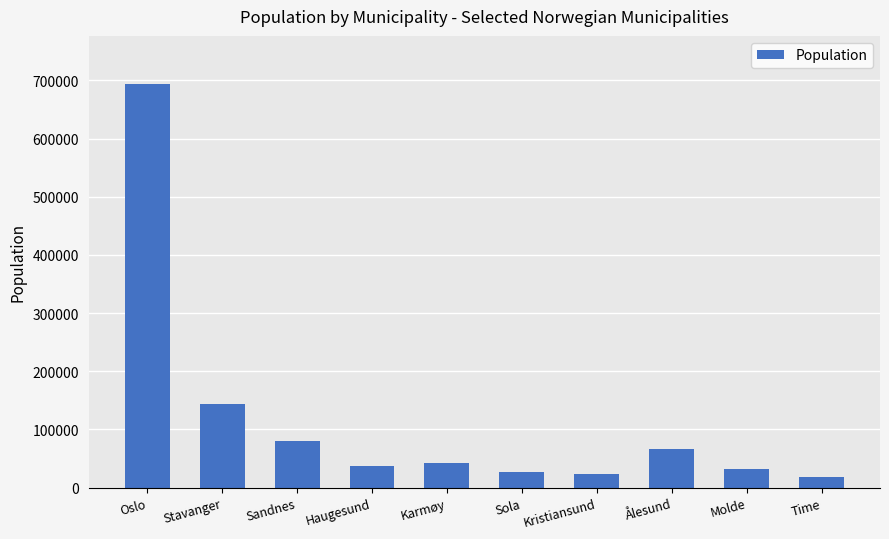

At which label is the value closest to 356205?

Stavanger